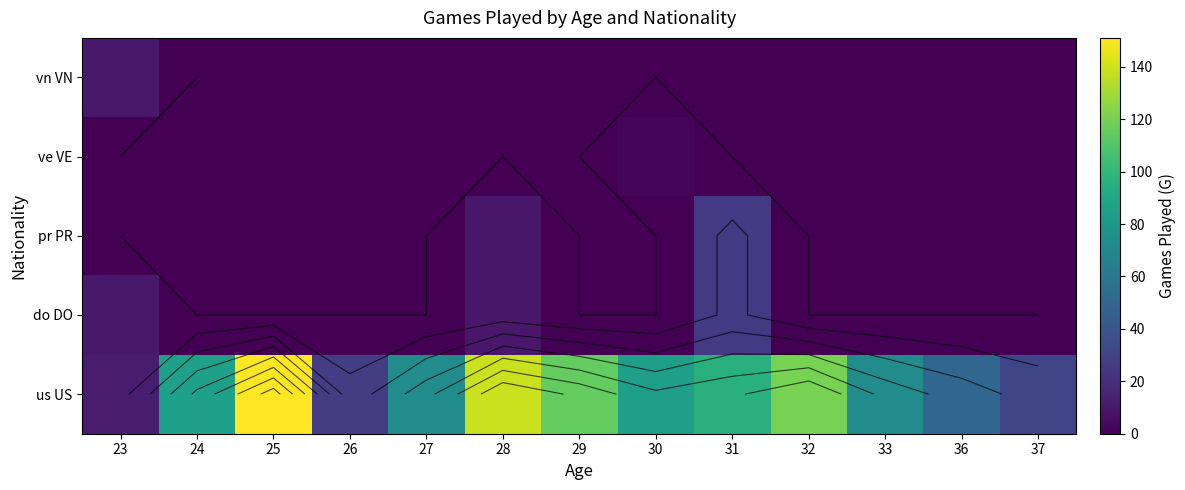

Rank the series at 28 from lowest to highest value.

ve VE, vn VN, do DO, pr PR, us US